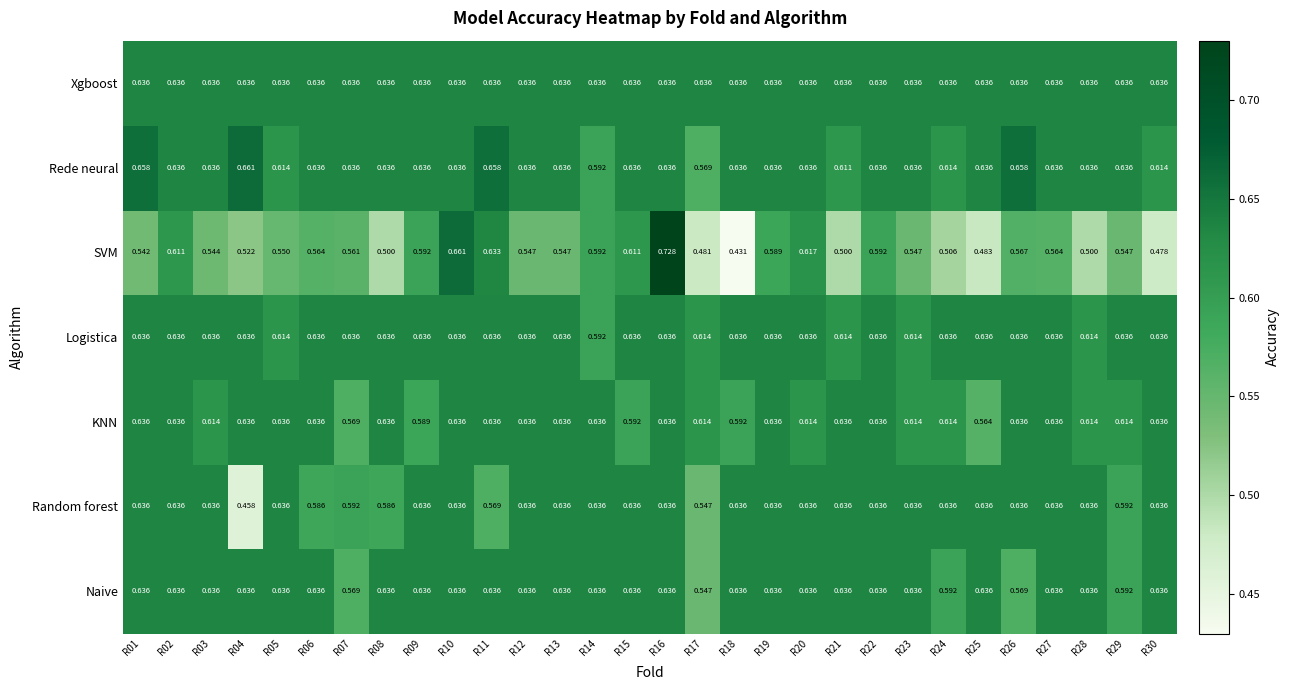

Which series has the largest total across all categories?

Xgboost